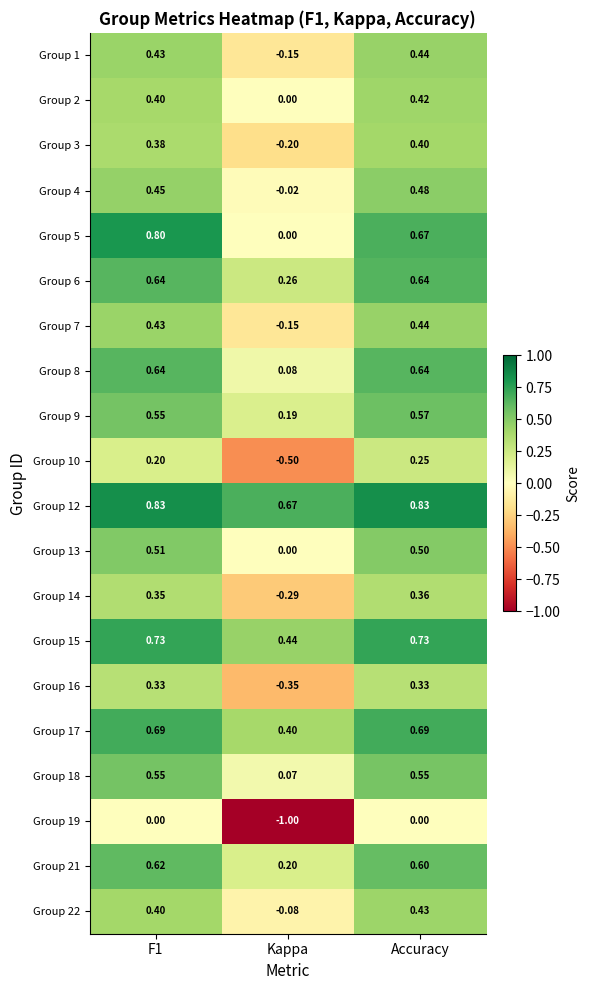

Where is Group 18 nearest to the value 0?

Kappa